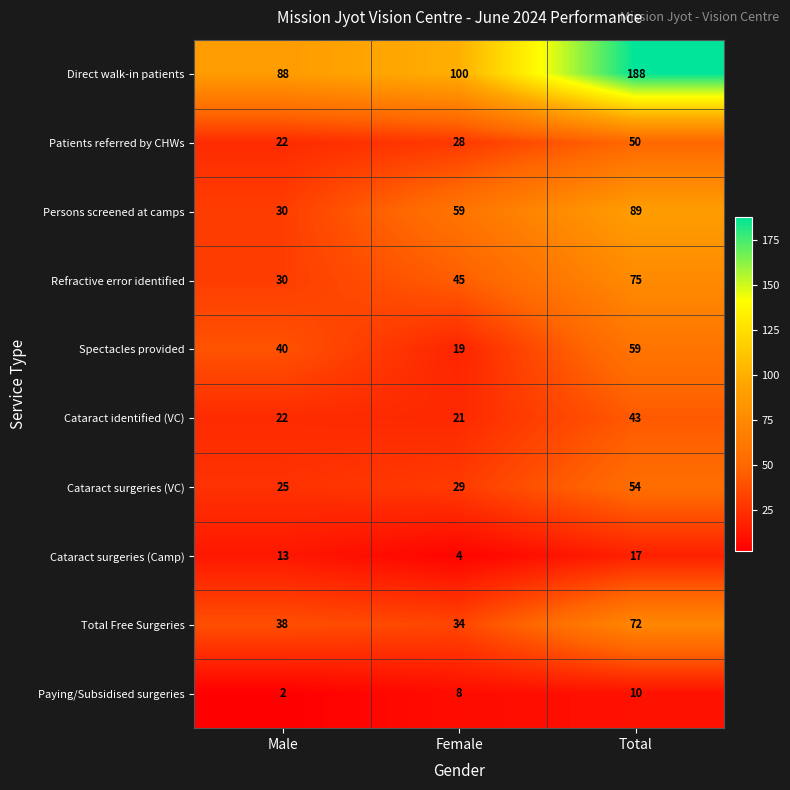

Which series has the widest spread of values?

Direct walk-in patients